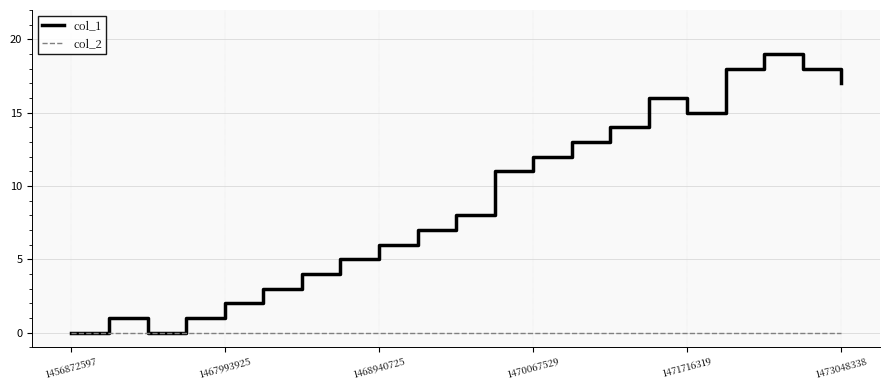

Does the chart have visible grid lines?

Yes